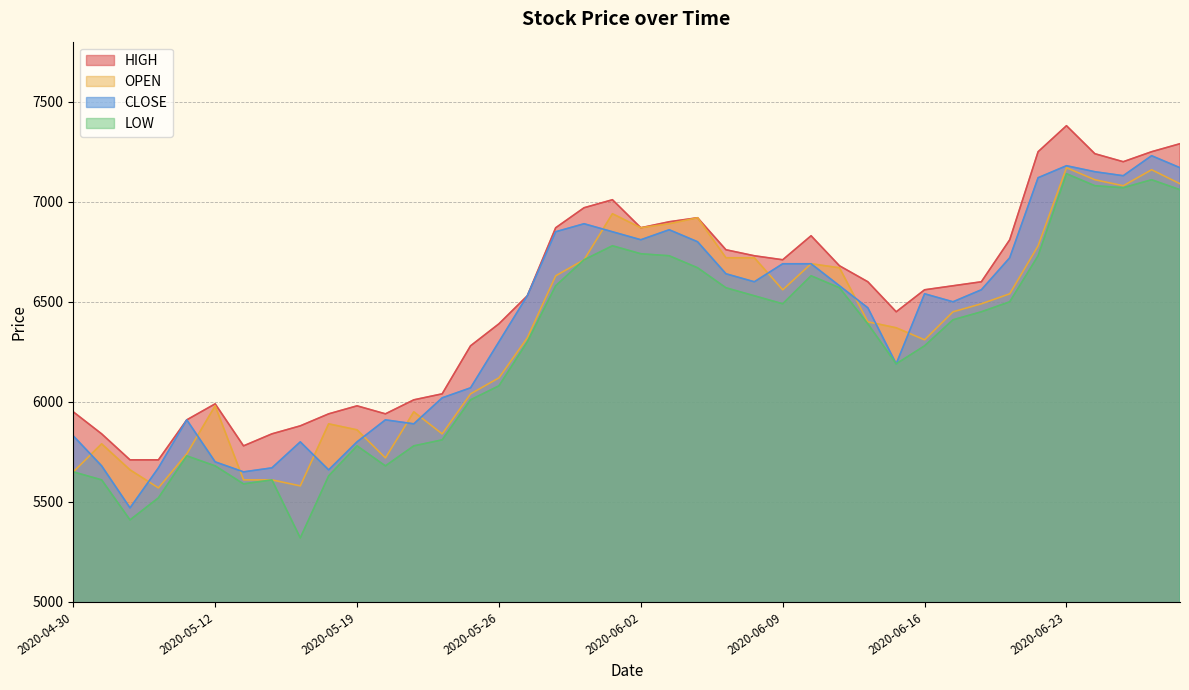

Reading left to right, transcribe all the data shown in this chart.

CLOSE: 2020-06-29=7170	2020-06-26=7230	2020-06-25=7130	2020-06-24=7150	2020-06-23=7180	2020-06-22=7120	2020-06-19=6720	2020-06-18=6560	2020-06-17=6500	2020-06-16=6540	2020-06-15=6190	2020-06-12=6470	2020-06-11=6580	2020-06-10=6690	2020-06-09=6690	2020-06-08=6600	2020-06-05=6640	2020-06-04=6800	2020-06-03=6860	2020-06-02=6810	2020-06-01=6850	2020-05-29=6890	2020-05-28=6850	2020-05-27=6530	2020-05-26=6300	2020-05-25=6070	2020-05-22=6020	2020-05-21=5890	2020-05-20=5910	2020-05-19=5800	2020-05-18=5660	2020-05-15=5800	2020-05-14=5670	2020-05-13=5650	2020-05-12=5700	2020-05-11=5910	2020-05-08=5670	2020-05-07=5470	2020-05-01=5680	2020-04-30=5830
HIGH: 2020-06-29=7290	2020-06-26=7250	2020-06-25=7200	2020-06-24=7240	2020-06-23=7380	2020-06-22=7250	2020-06-19=6810	2020-06-18=6600	2020-06-17=6580	2020-06-16=6560	2020-06-15=6450	2020-06-12=6600	2020-06-11=6680	2020-06-10=6830	2020-06-09=6710	2020-06-08=6730	2020-06-05=6760	2020-06-04=6920	2020-06-03=6900	2020-06-02=6870	2020-06-01=7010	2020-05-29=6970	2020-05-28=6870	2020-05-27=6530	2020-05-26=6390	2020-05-25=6280	2020-05-22=6040	2020-05-21=6010	2020-05-20=5940	2020-05-19=5980	2020-05-18=5940	2020-05-15=5880	2020-05-14=5840	2020-05-13=5780	2020-05-12=5990	2020-05-11=5910	2020-05-08=5710	2020-05-07=5710	2020-05-01=5840	2020-04-30=5950
LOW: 2020-06-29=7060	2020-06-26=7110	2020-06-25=7070	2020-06-24=7080	2020-06-23=7140	2020-06-22=6730	2020-06-19=6500	2020-06-18=6450	2020-06-17=6410	2020-06-16=6280	2020-06-15=6190	2020-06-12=6390	2020-06-11=6570	2020-06-10=6630	2020-06-09=6490	2020-06-08=6530	2020-06-05=6570	2020-06-04=6670	2020-06-03=6730	2020-06-02=6740	2020-06-01=6780	2020-05-29=6710	2020-05-28=6580	2020-05-27=6300	2020-05-26=6080	2020-05-25=6010	2020-05-22=5810	2020-05-21=5780	2020-05-20=5680	2020-05-19=5780	2020-05-18=5630	2020-05-15=5320	2020-05-14=5610	2020-05-13=5590	2020-05-12=5680	2020-05-11=5730	2020-05-08=5520	2020-05-07=5410	2020-05-01=5610	2020-04-30=5650
OPEN: 2020-06-29=7090	2020-06-26=7160	2020-06-25=7080	2020-06-24=7110	2020-06-23=7170	2020-06-22=6780	2020-06-19=6540	2020-06-18=6490	2020-06-17=6450	2020-06-16=6310	2020-06-15=6370	2020-06-12=6400	2020-06-11=6670	2020-06-10=6690	2020-06-09=6560	2020-06-08=6720	2020-06-05=6720	2020-06-04=6920	2020-06-03=6890	2020-06-02=6870	2020-06-01=6940	2020-05-29=6710	2020-05-28=6630	2020-05-27=6320	2020-05-26=6120	2020-05-25=6040	2020-05-22=5840	2020-05-21=5950	2020-05-20=5720	2020-05-19=5860	2020-05-18=5890	2020-05-15=5580	2020-05-14=5610	2020-05-13=5610	2020-05-12=5980	2020-05-11=5740	2020-05-08=5570	2020-05-07=5660	2020-05-01=5790	2020-04-30=5650